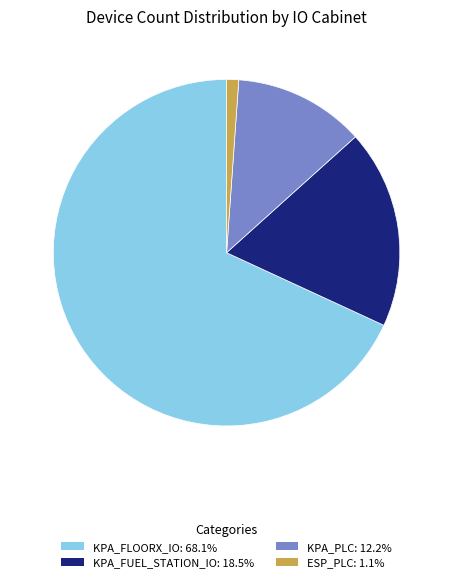

Rank the categories by value from lowest to highest.

ESP_PLC, KPA_PLC, KPA_FUEL_STATION_IO, KPA_FLOORX_IO